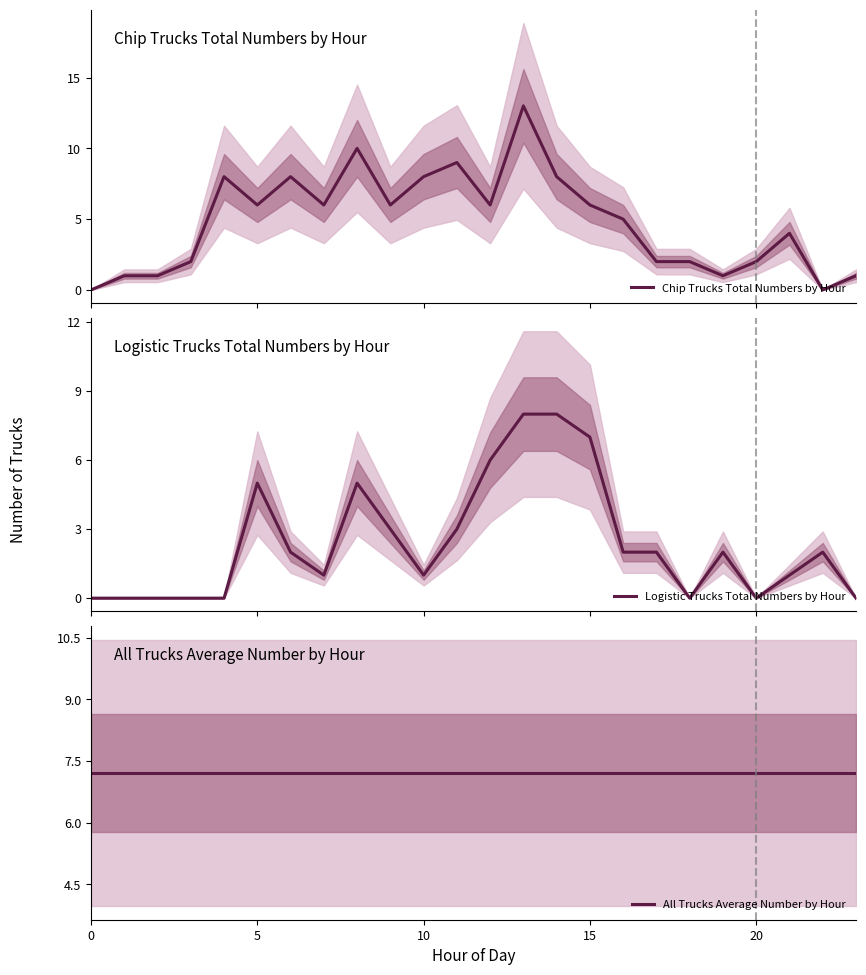

How many series are shown in this chart?

3